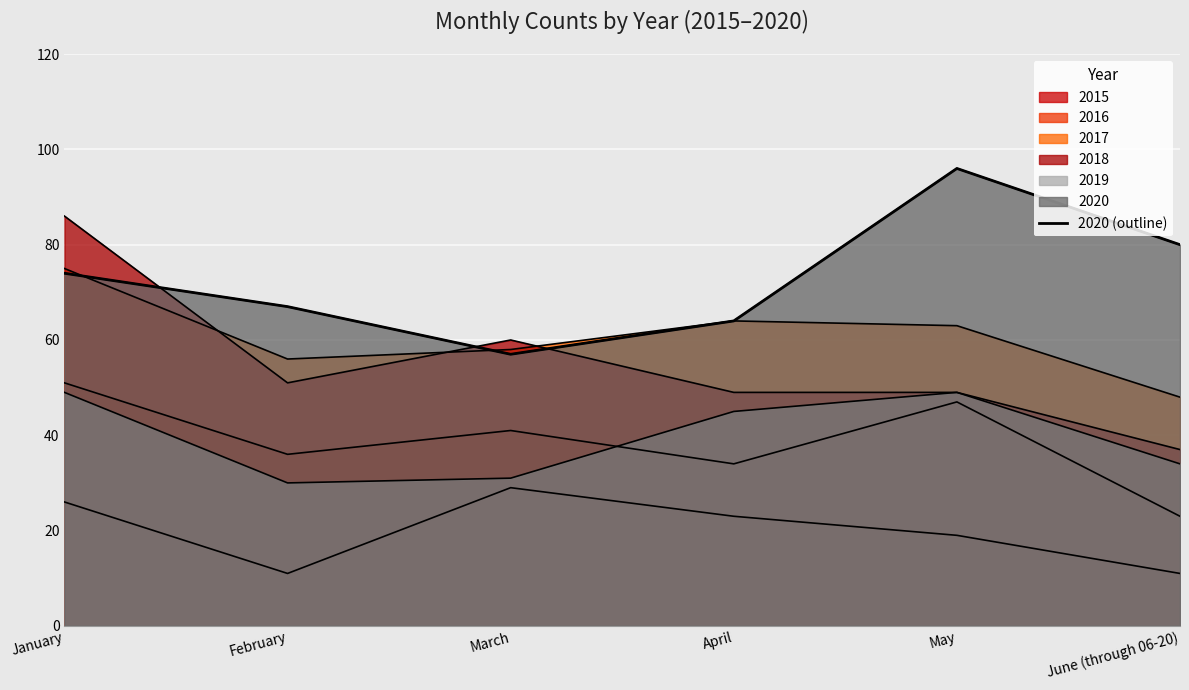

The chart shows a value of 146 at May. True or false?

False